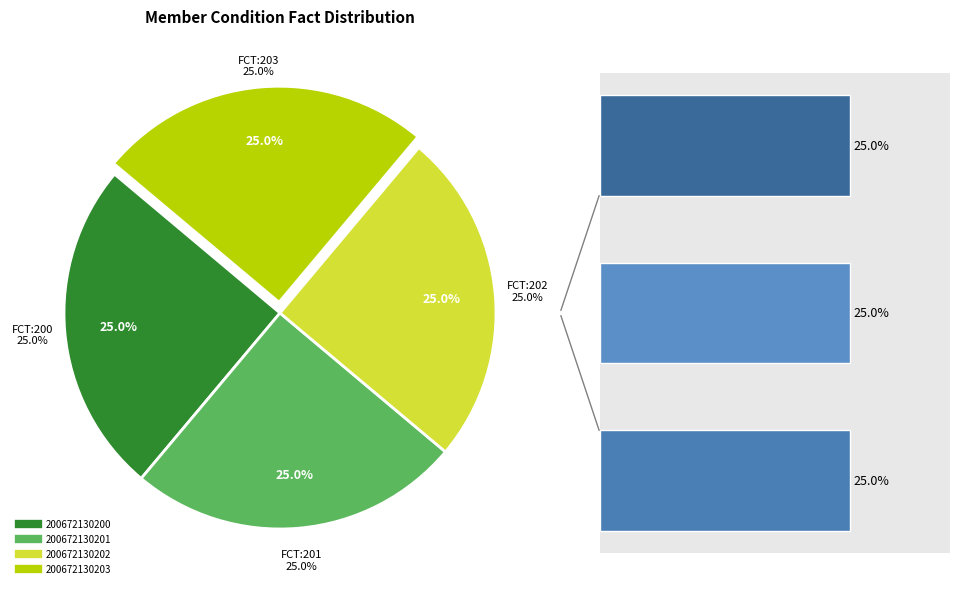

Count the number of slices in the pie.

4